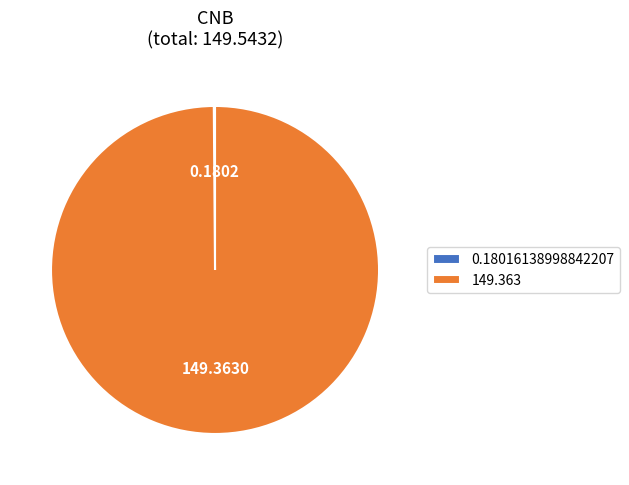

Which category accounts for the majority?

149.363